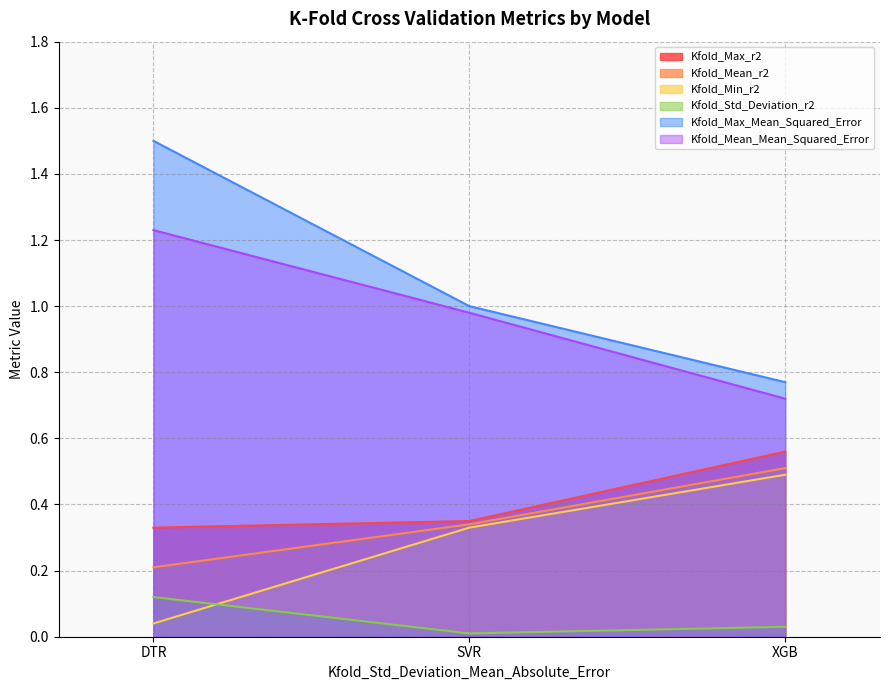

List the series in order of their peak value, lowest first.

Kfold_Std_Deviation_r2, Kfold_Min_r2, Kfold_Mean_r2, Kfold_Max_r2, Kfold_Mean_Mean_Squared_Error, Kfold_Max_Mean_Squared_Error